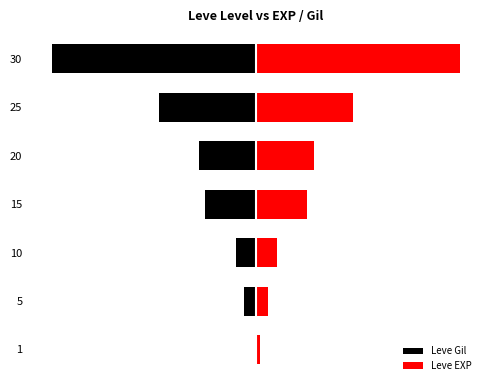

Which series has the largest total across all categories?

Leve EXP